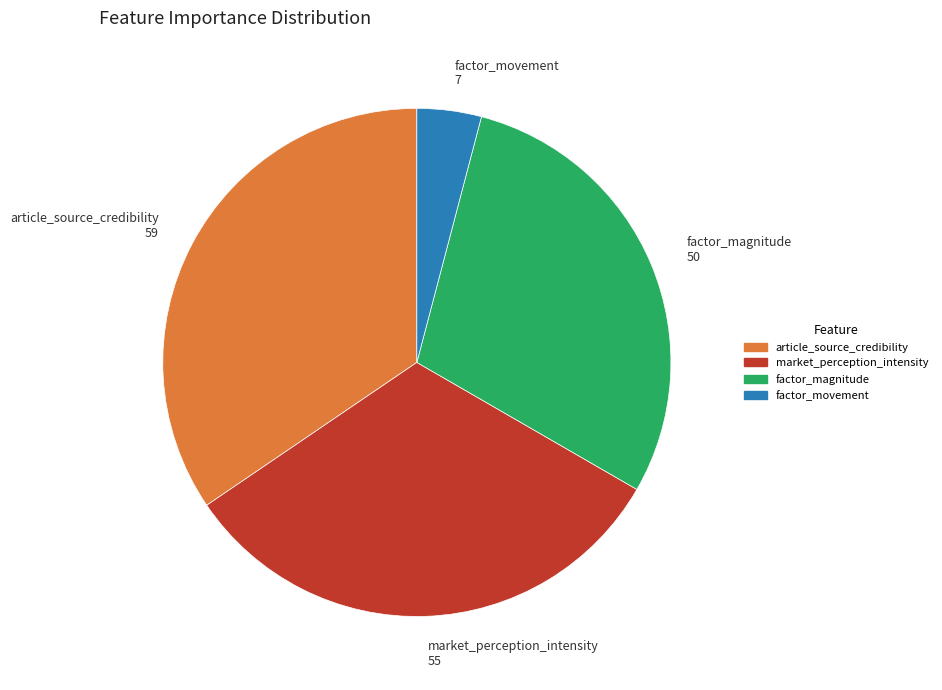

What is the largest slice in the pie chart?

article_source_credibility